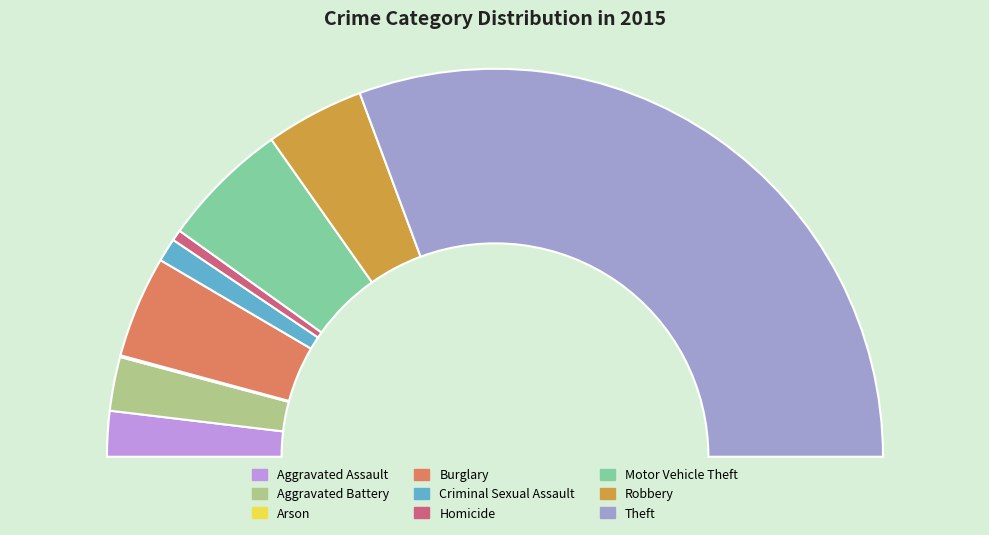

How many slices are in this pie chart?

9